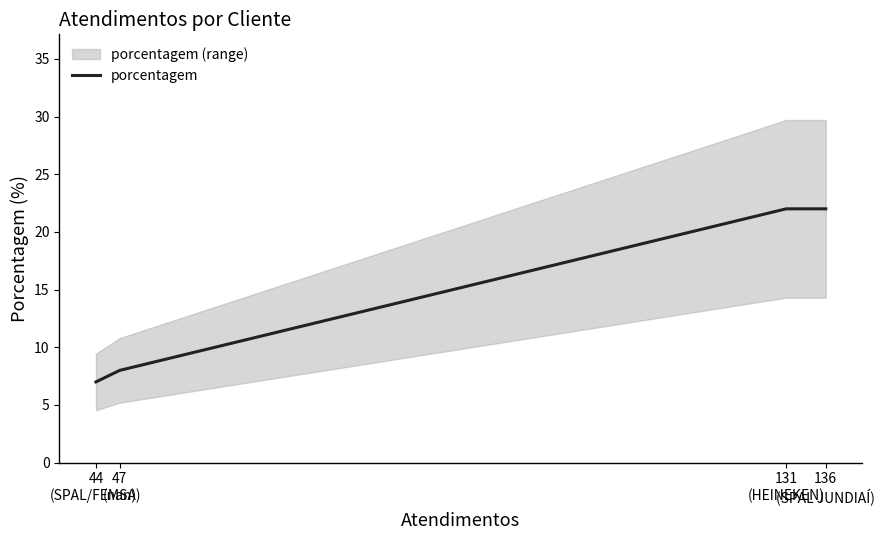

Count the number of categories in the chart.

4